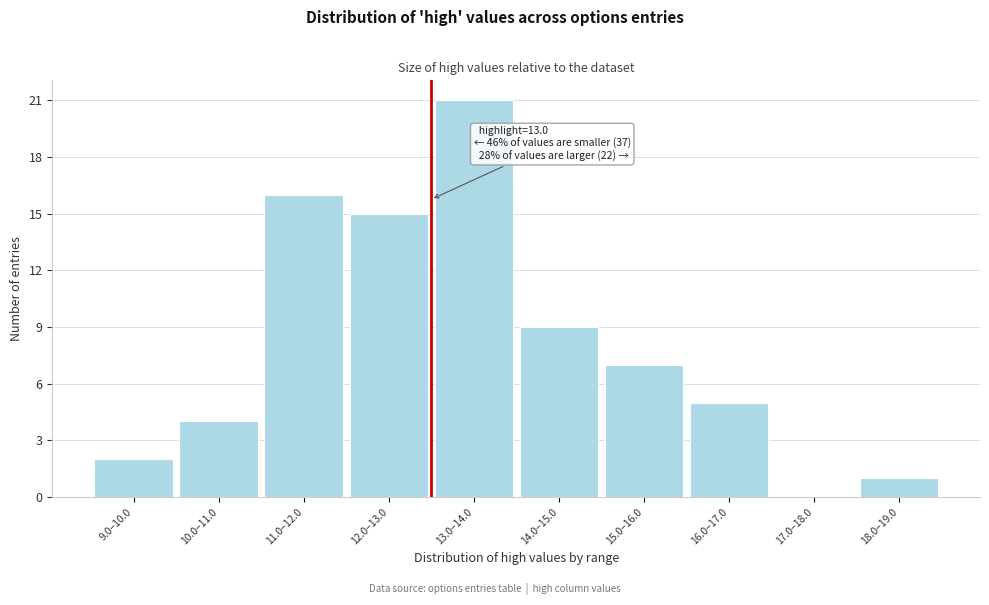

Approximately how many times larger is the value at 16.0–17.0 compared to 18.0–19.0?

5.0